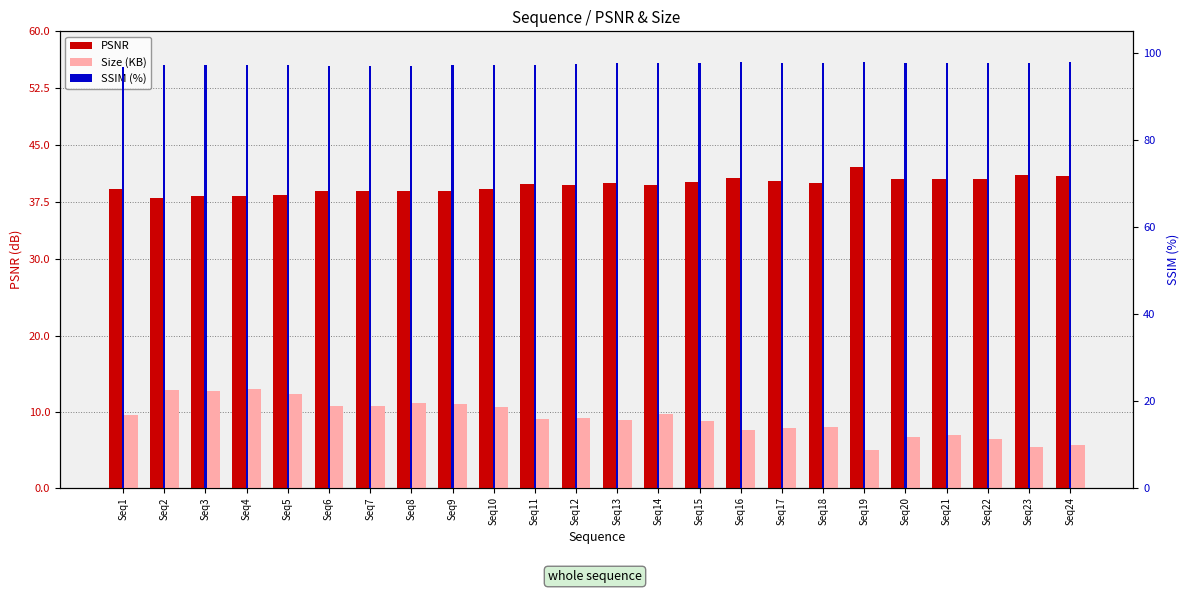

Reading left to right, what are all the values shown in this chart?

PSNR: Seq1=39.2	Seq2=38.1	Seq3=38.3	Seq4=38.3	Seq5=38.5	Seq6=39.1	Seq7=39.0	Seq8=39.0	Seq9=39.0	Seq10=39.3	Seq11=39.9	Seq12=39.8	Seq13=40.0	Seq14=39.8	Seq15=40.1	Seq16=40.7	Seq17=40.3	Seq18=40.1	Seq19=42.2	Seq20=40.6	Seq21=40.5	Seq22=40.6	Seq23=41.1	Seq24=41.0
Size (KB): Seq1=9.5	Seq2=12.8	Seq3=12.7	Seq4=13.0	Seq5=12.3	Seq6=10.7	Seq7=10.7	Seq8=11.1	Seq9=10.9	Seq10=10.7	Seq11=9.1	Seq12=9.1	Seq13=8.9	Seq14=9.7	Seq15=8.7	Seq16=7.5	Seq17=7.9	Seq18=8.0	Seq19=5.0	Seq20=6.7	Seq21=6.9	Seq22=6.4	Seq23=5.4	Seq24=5.6
SSIM (%): Seq1=96.8	Seq2=97.2	Seq3=97.2	Seq4=97.2	Seq5=97.3	Seq6=97.1	Seq7=97.1	Seq8=97.1	Seq9=97.2	Seq10=97.3	Seq11=97.3	Seq12=97.4	Seq13=97.6	Seq14=97.7	Seq15=97.7	Seq16=97.8	Seq17=97.8	Seq18=97.7	Seq19=97.8	Seq20=97.7	Seq21=97.8	Seq22=97.8	Seq23=97.7	Seq24=97.9